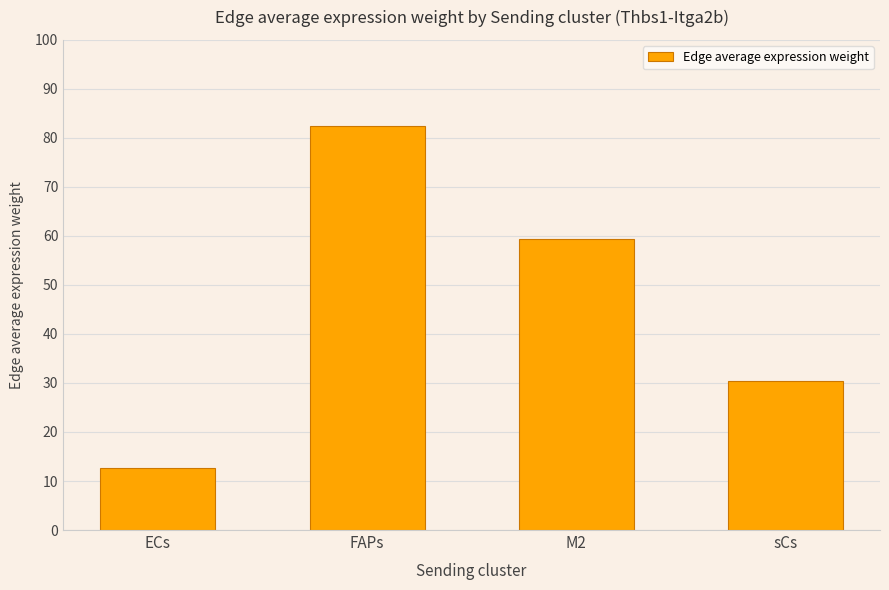

List the labels in order of value, smallest first.

ECs, sCs, M2, FAPs